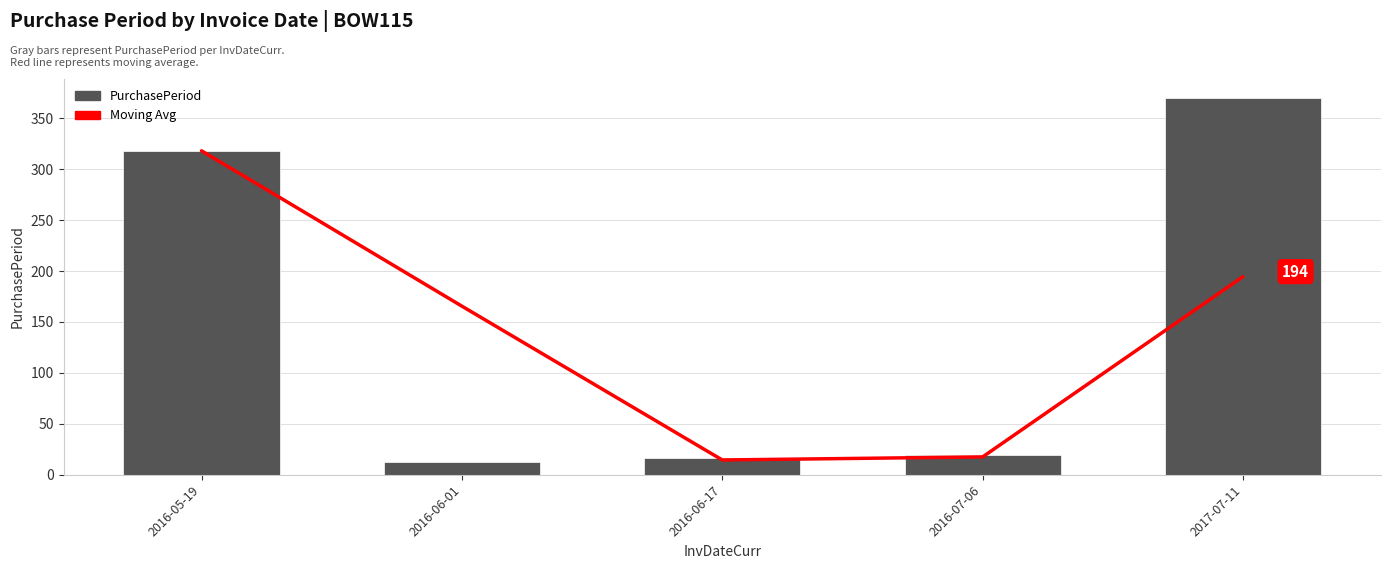

What is the sum of the PurchasePeriod values at 2016-07-06 and 2016-06-17?

35.0